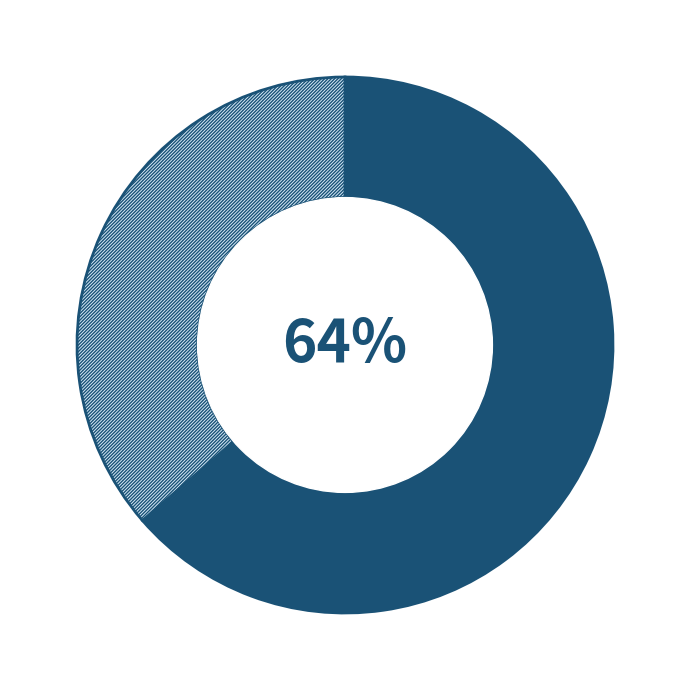

Does any single category account for the majority?

Yes